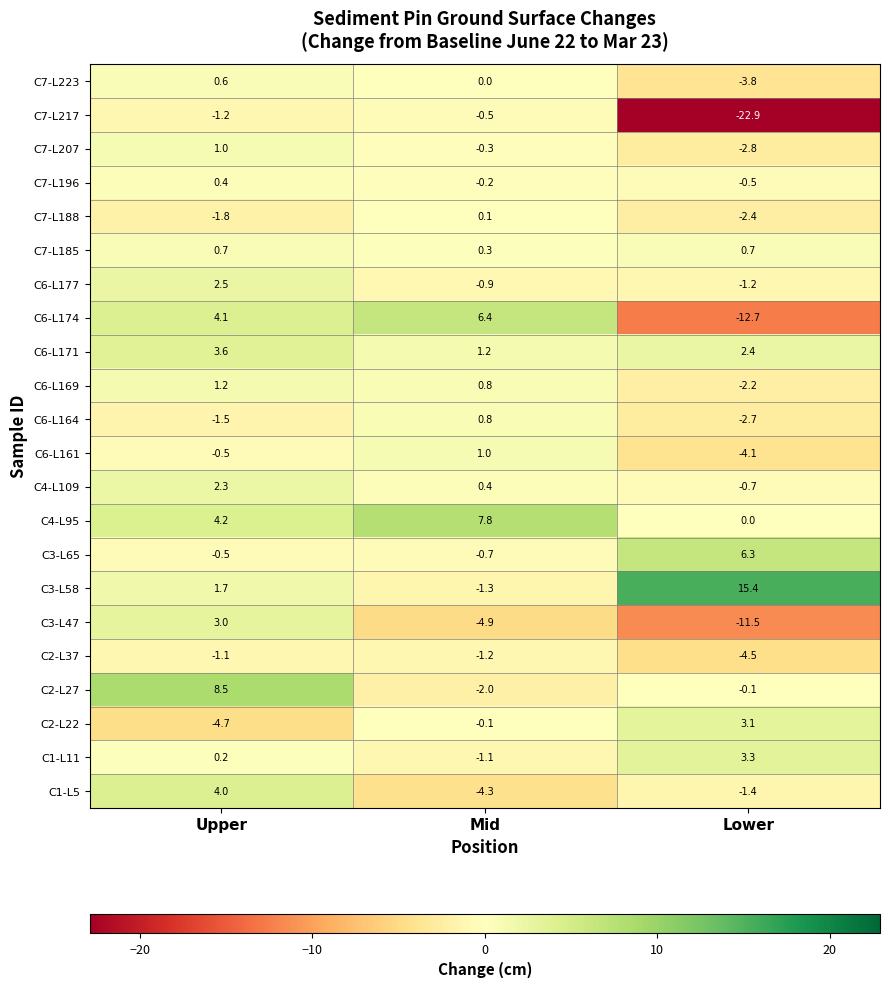

At how many categories does at least one series exceed 4?

3